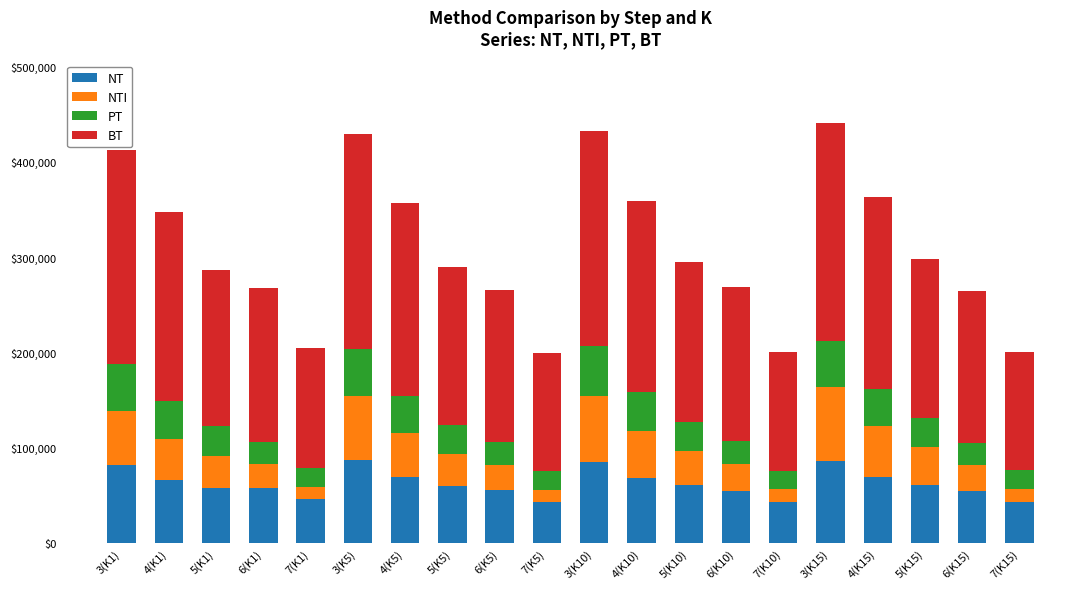

Does the chart contain stacked bars?

Yes